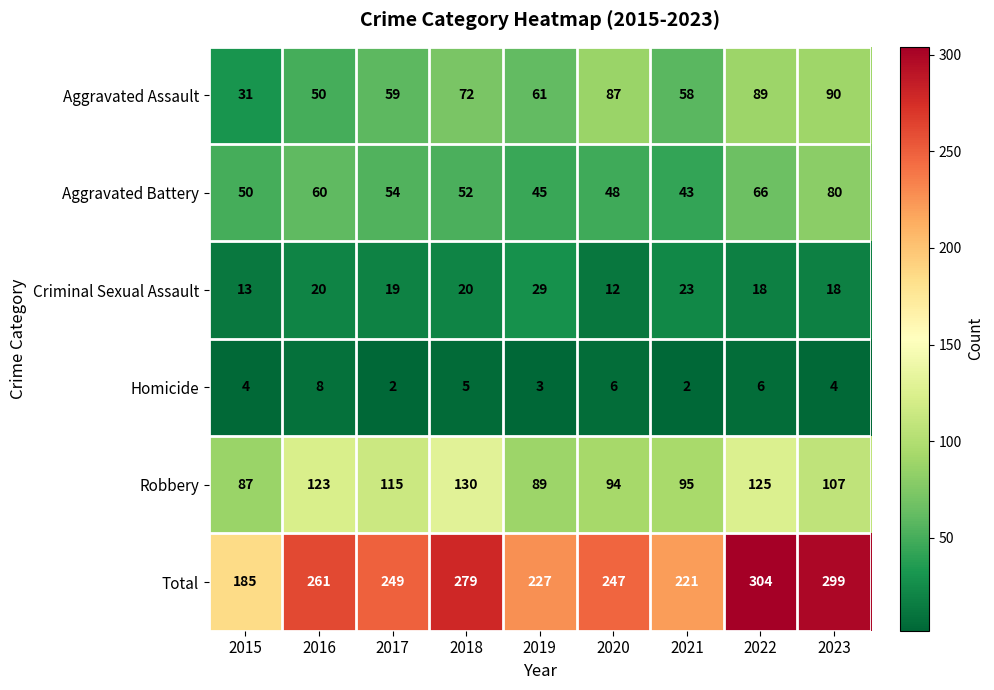

What is the maximum value shown in the chart?

304